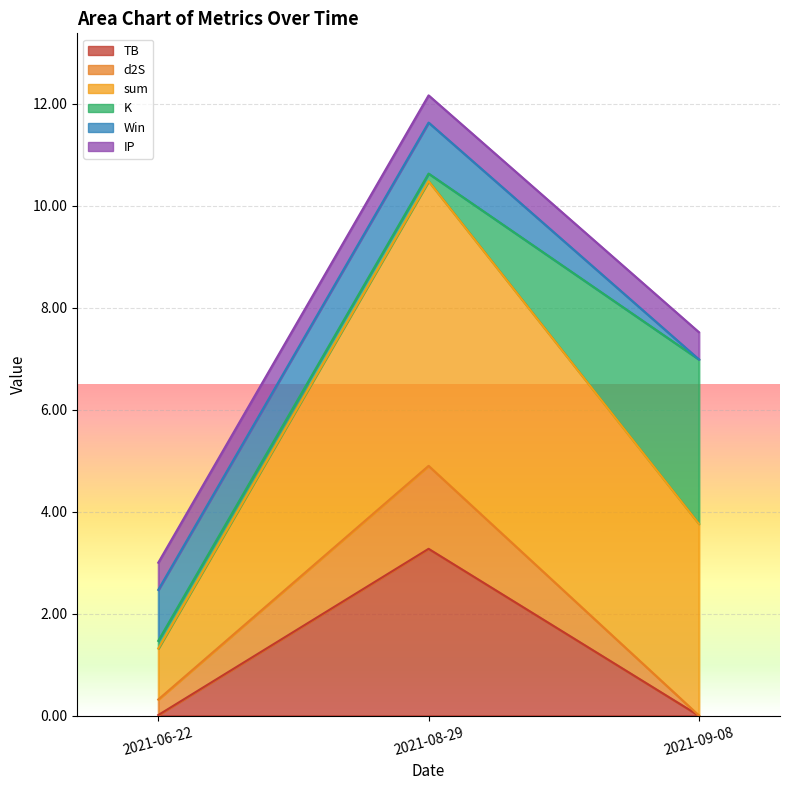

What position from the left is 2021-09-08?

3